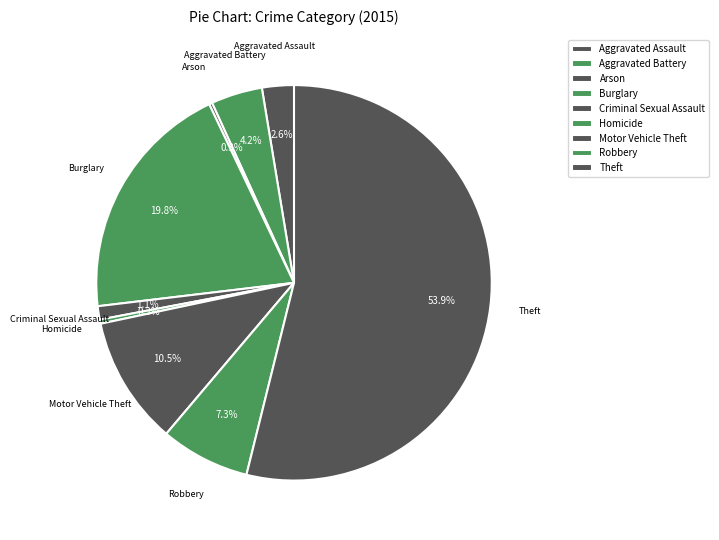

Between Aggravated Battery and Aggravated Assault, which is larger?

Aggravated Battery